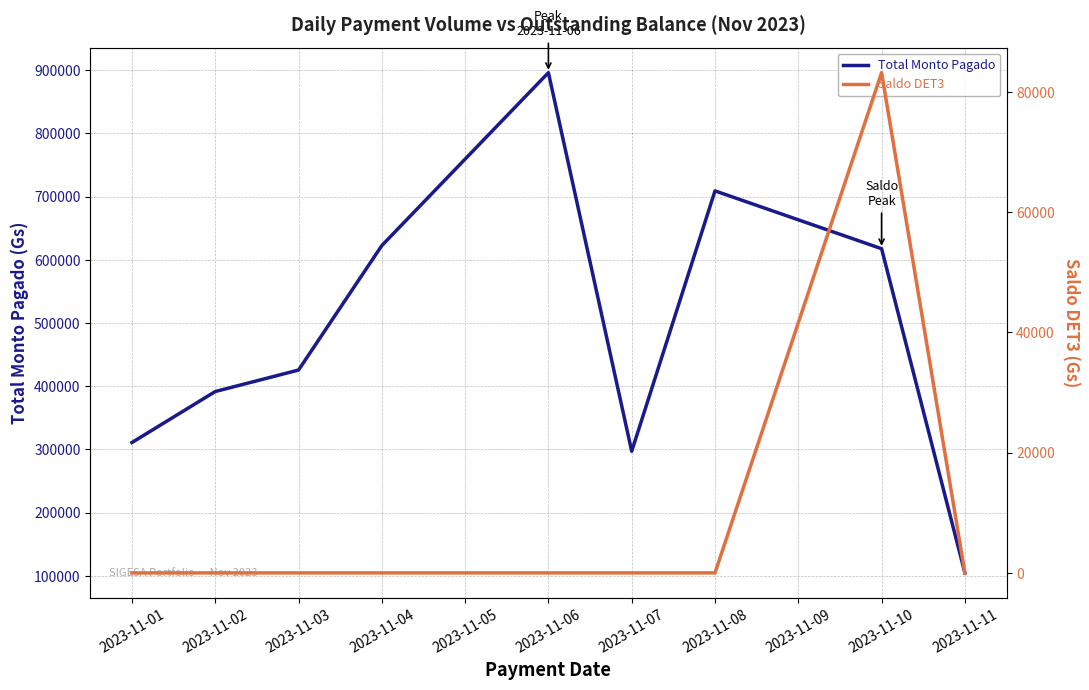

What value does the Total Monto Pagado series have at 2023-11-11, to the nearest 100?

104500